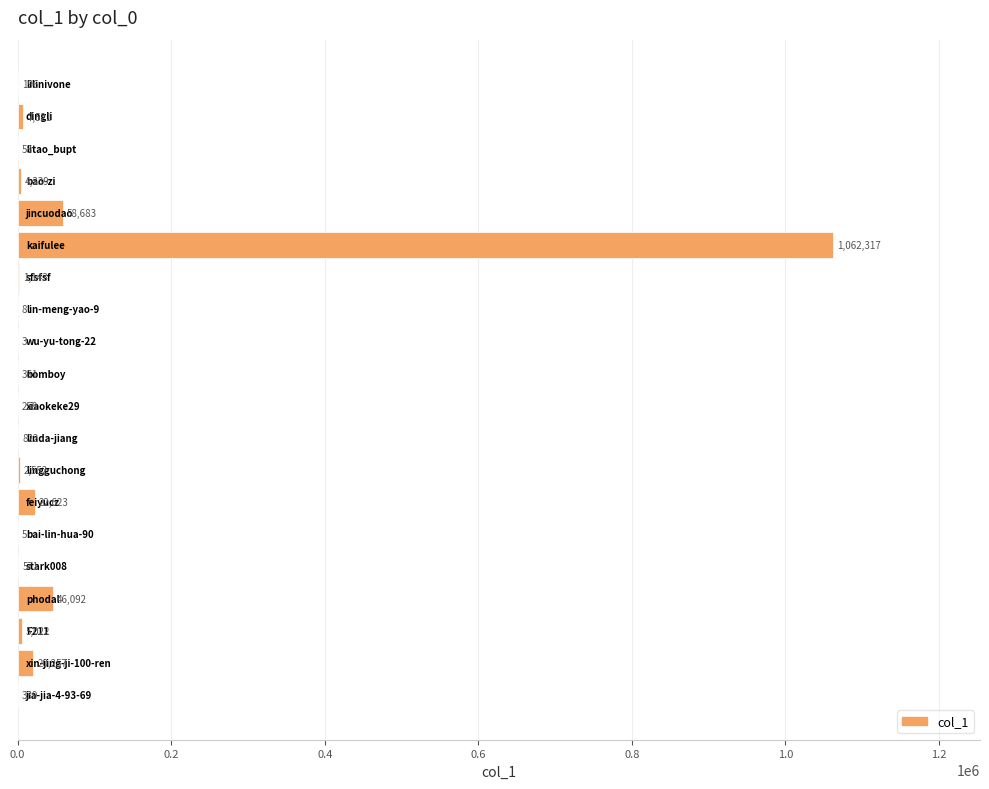

What is the sum of all values?

1233170